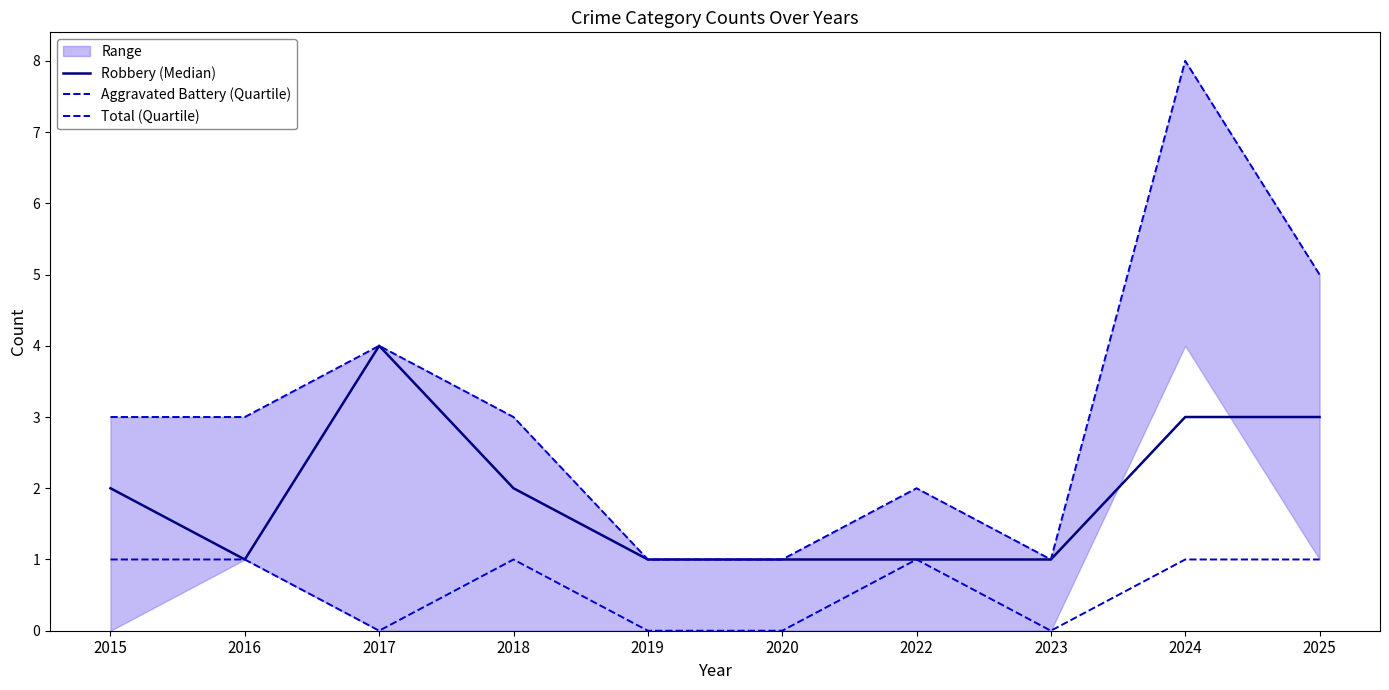

At which category is the sum across all series the highest?

2024